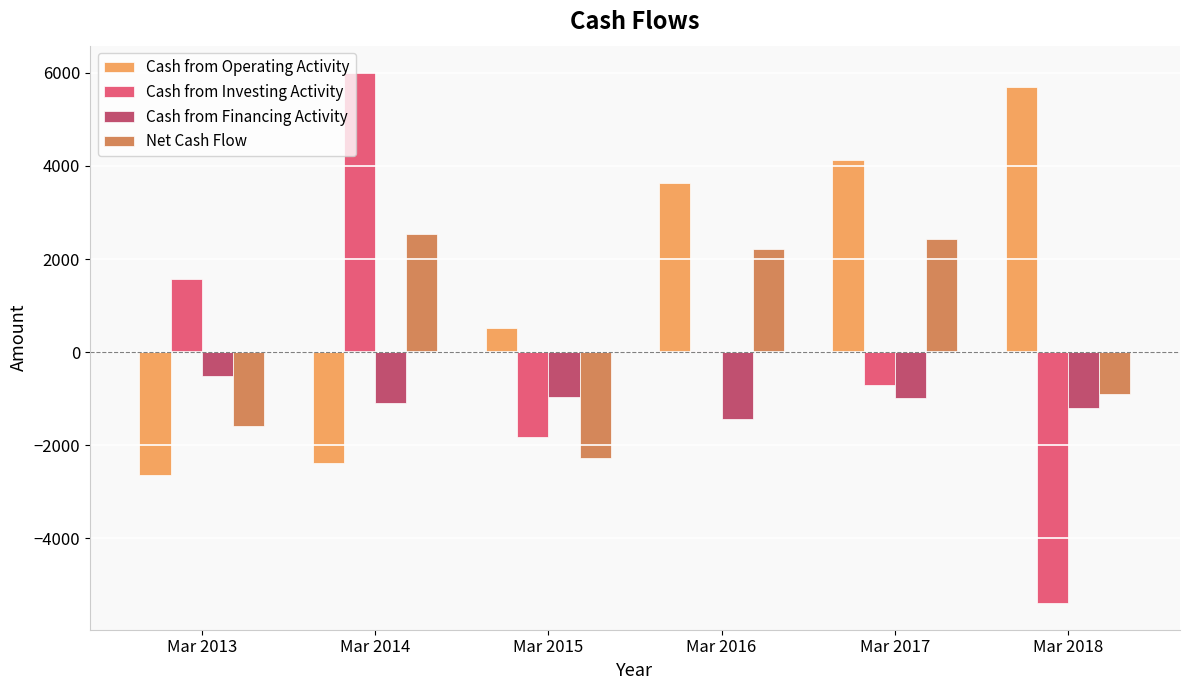

Which series changed the most between Mar 2015 and Mar 2017?

Net Cash Flow